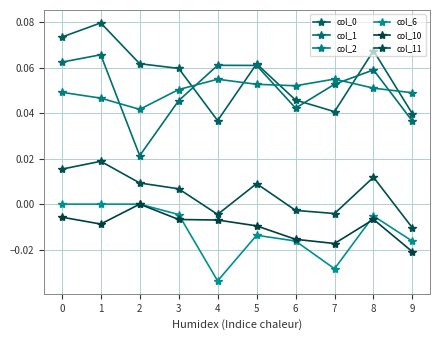

True or false: col_6 has more than 0 points higher than both neighbors.

True